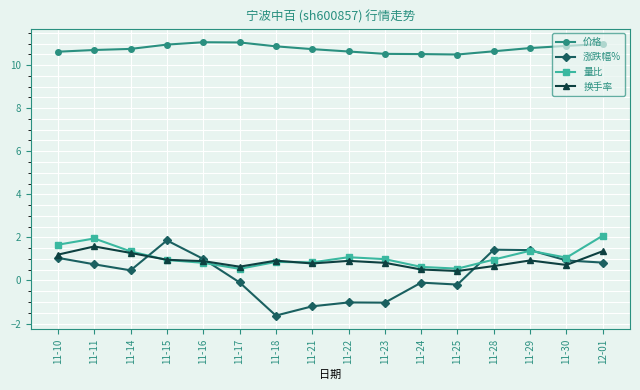

Which series has the largest total across all categories?

价格